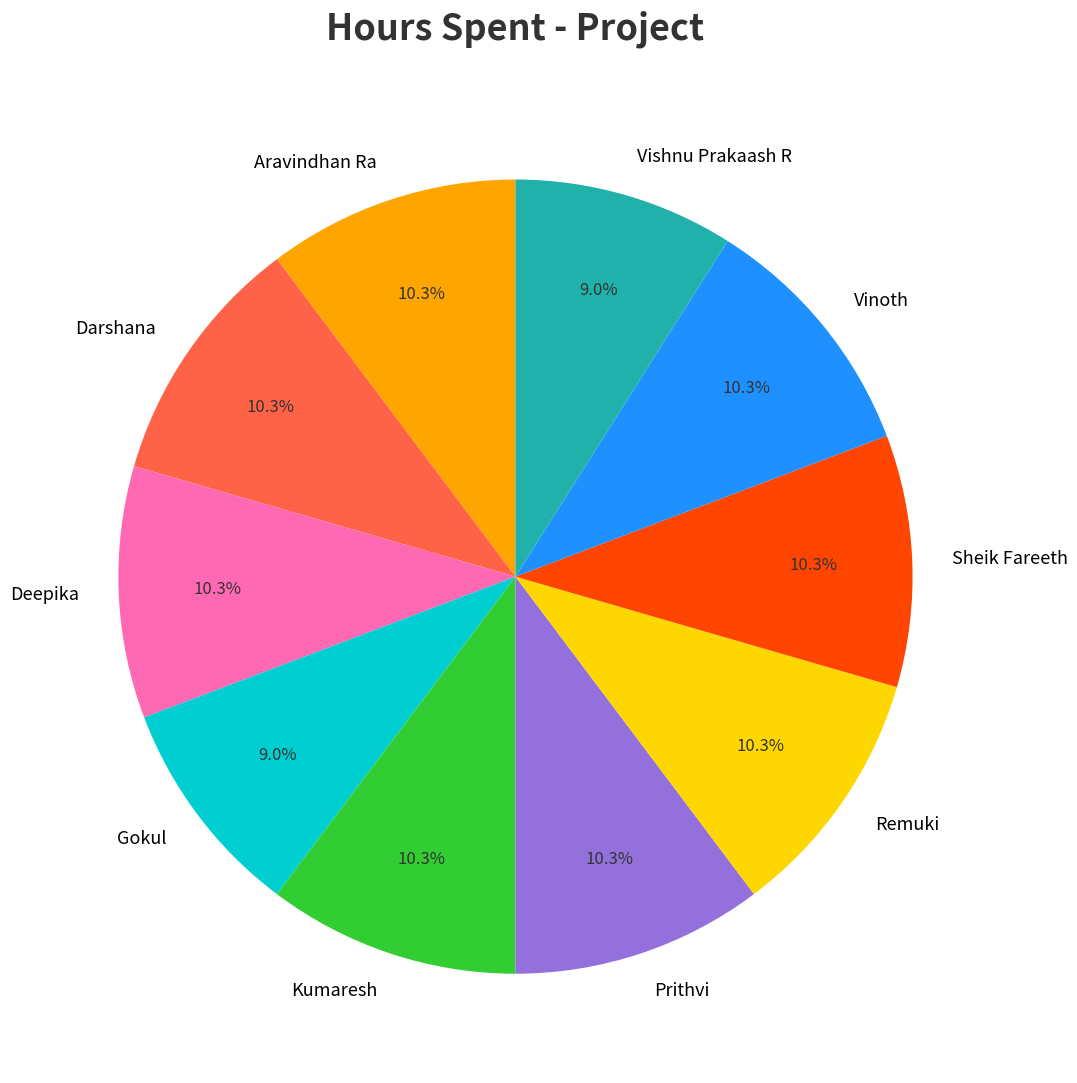

Does Vishnu Prakaash R account for over 50% of the chart?

No